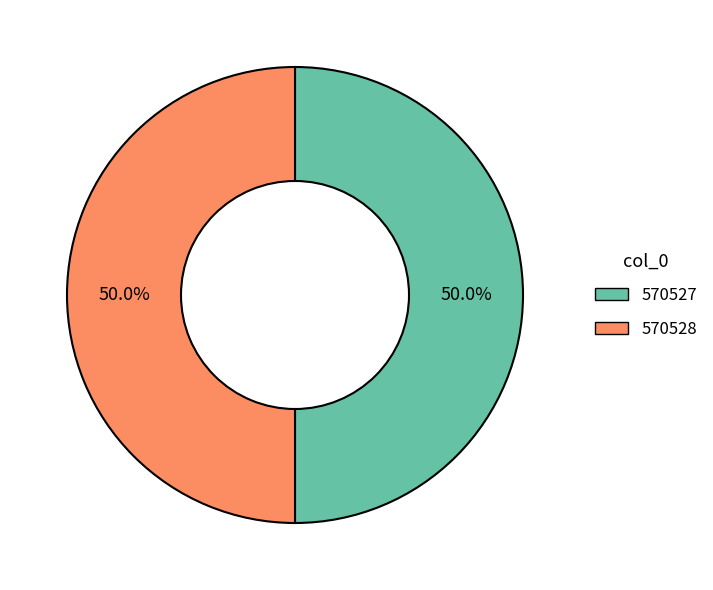

To the nearest percent, what is the combined percentage of 570527 and 570528?

100%